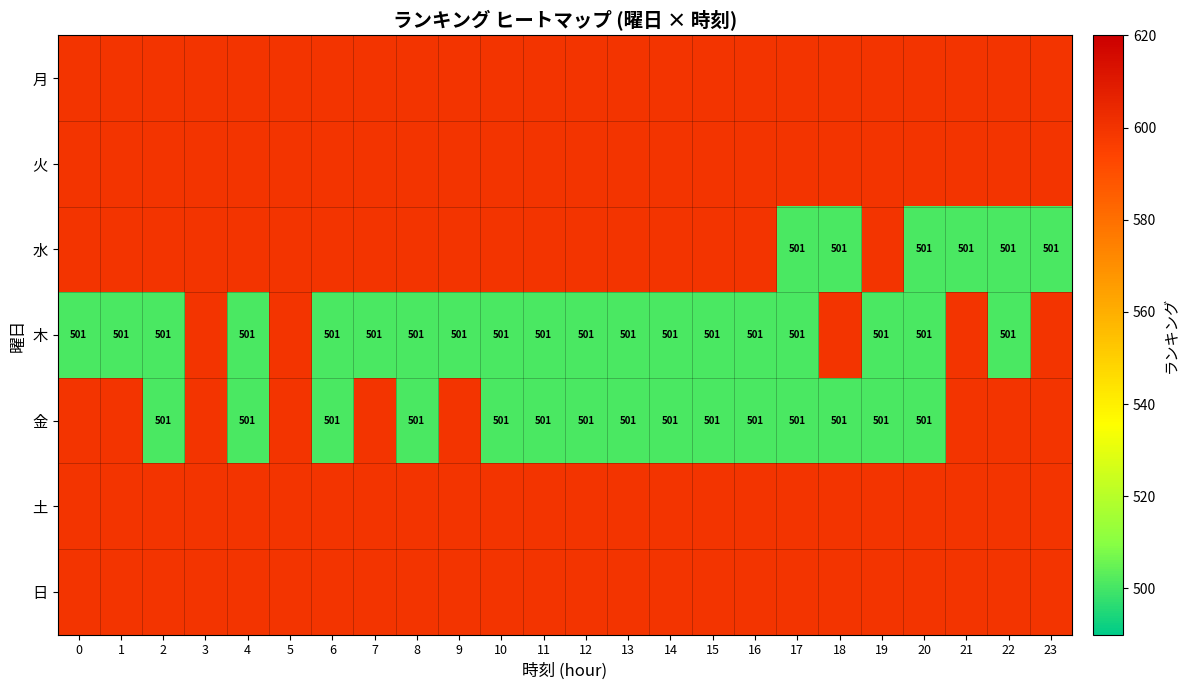

True or false: 木 has a value of 735 at 20.

False